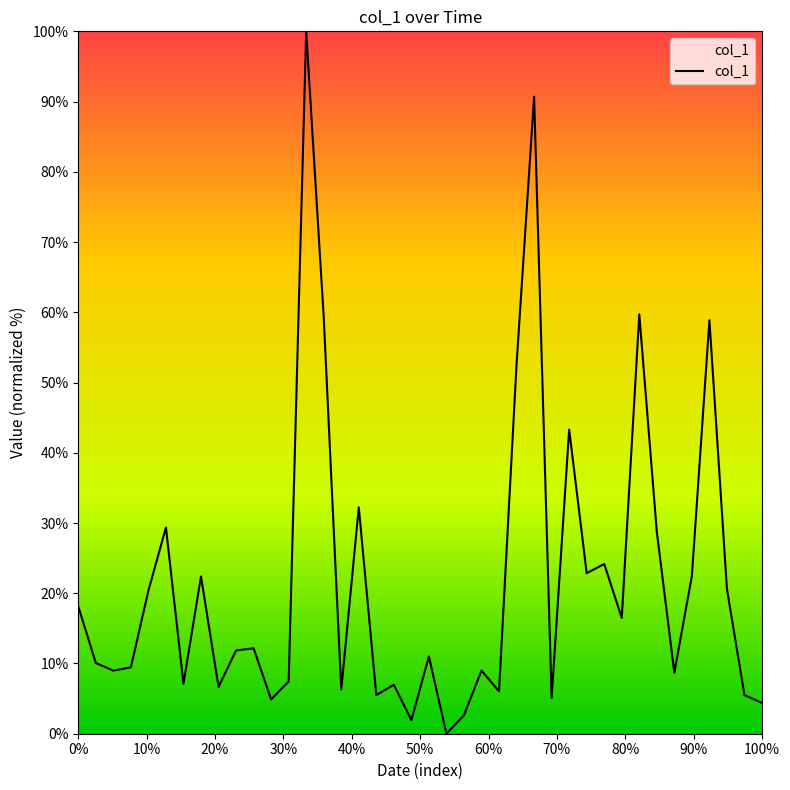

What is the greatest value displayed?

100.0